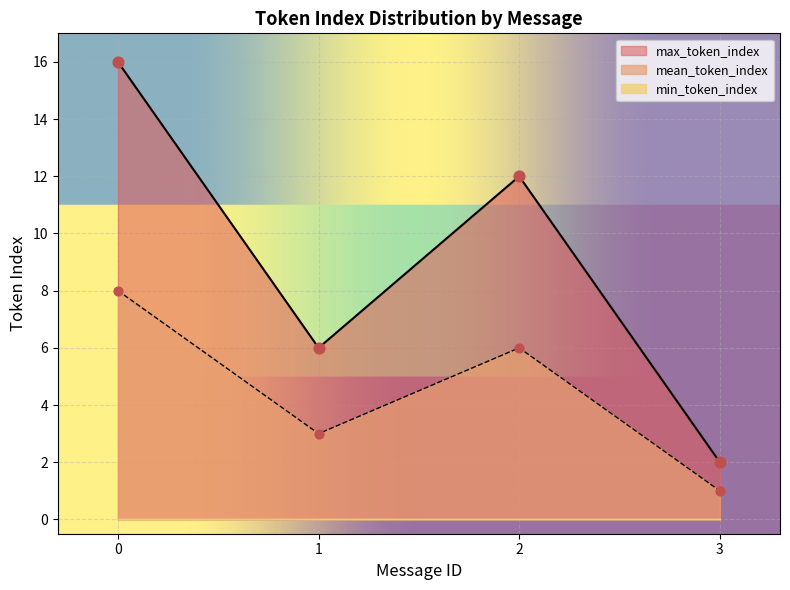

Which series reaches the minimum Y coordinate?

min_token_index